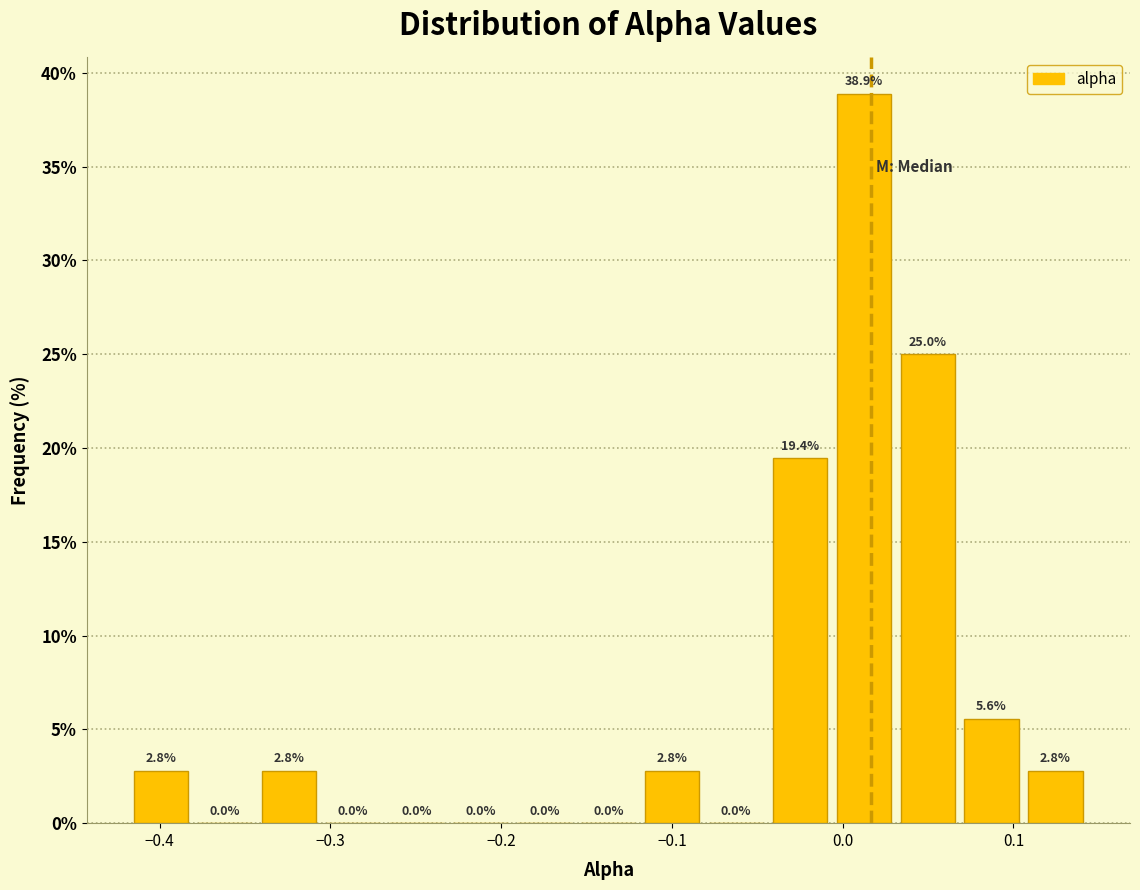

Read against the x-axis, roughly where is the centre of the tallest bar?

0.01